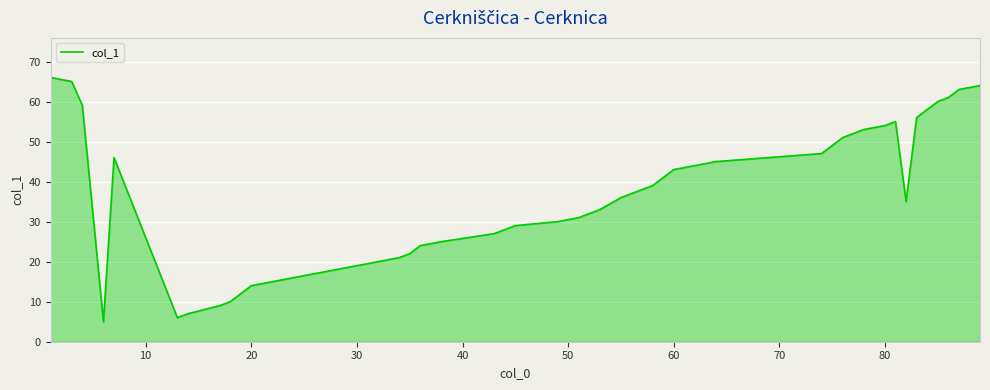

What is the difference between the maximum and minimum values?

61